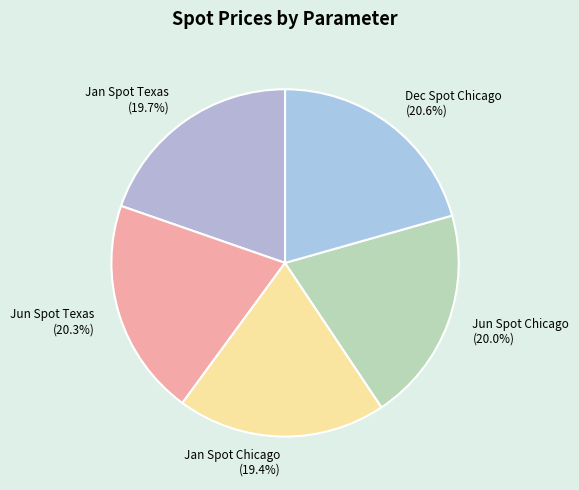

Combined, do Jan Spot Texas and Dec Spot Chicago account for over 50%?

No